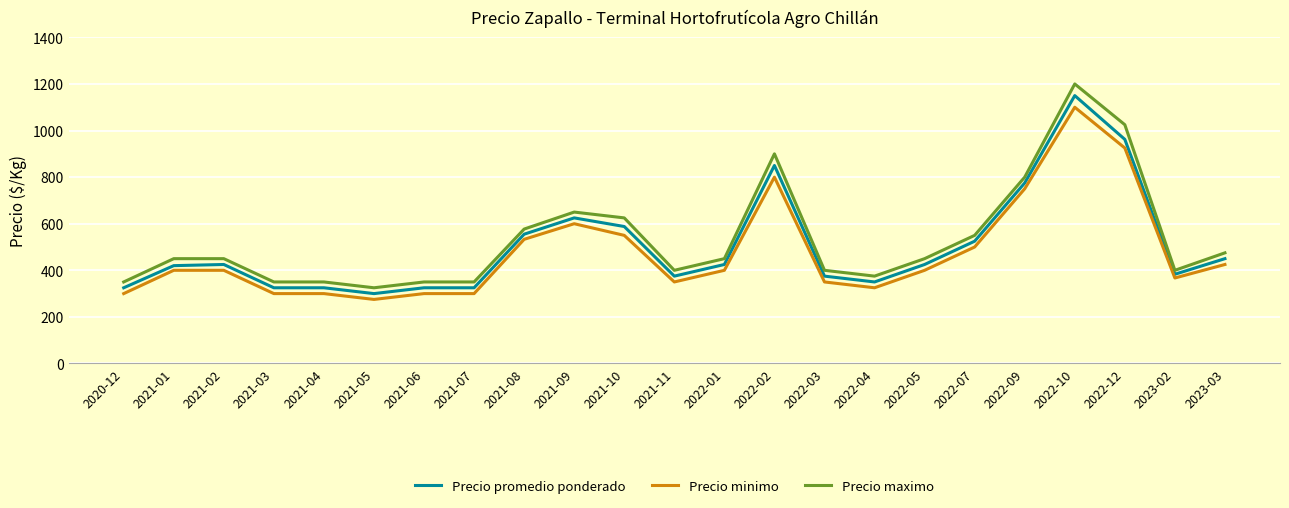

List the series in order of their peak value, lowest first.

Precio minimo, Precio promedio ponderado, Precio maximo